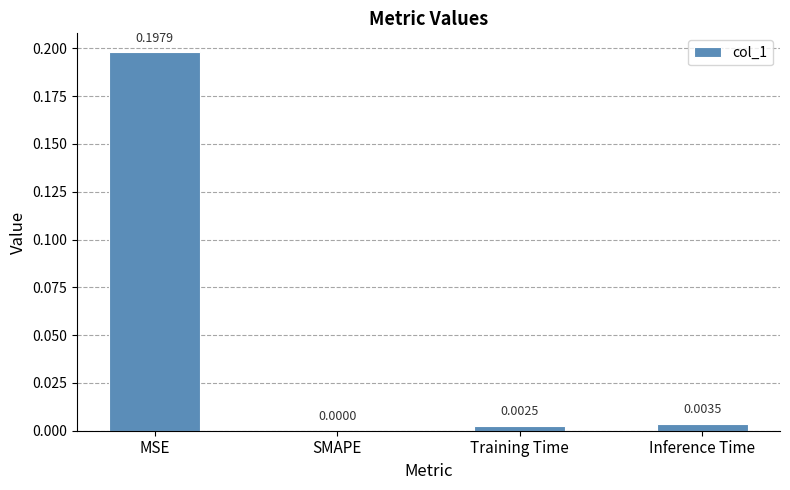

Count the number of categories in the chart.

4